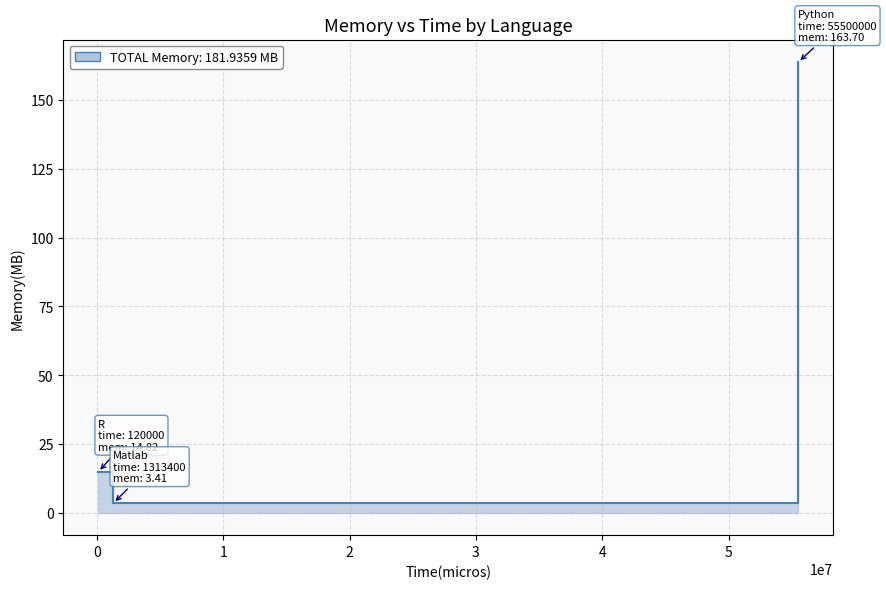

Reading right to left, list all the values displayed in this chart.

Matlab=3.4	Python=163.7	R=14.8